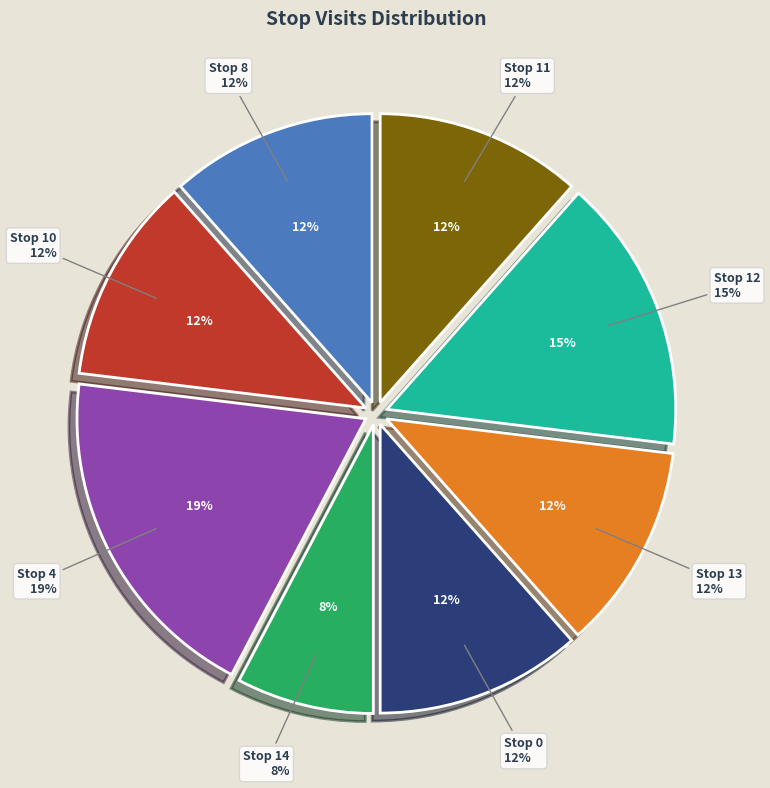

How many slices are in this pie chart?

8